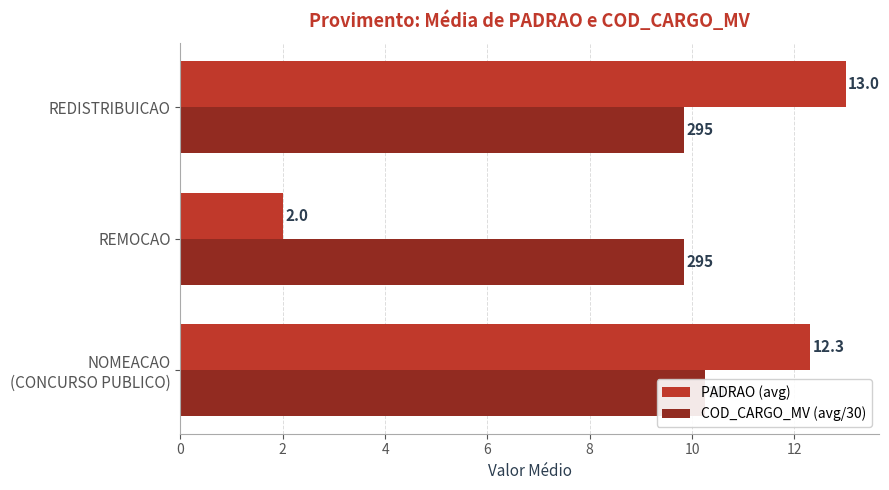

Rank the series by their average value, from highest to lowest.

COD_CARGO_MV (avg/30), PADRAO (avg)